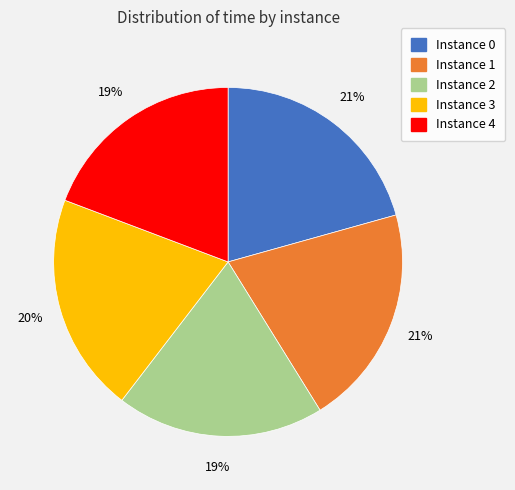

Count the number of slices in the pie.

5